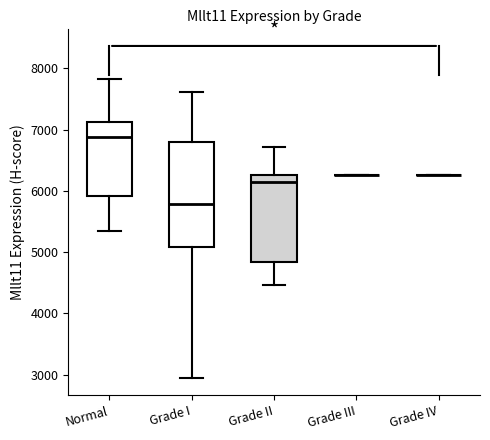

Where is the upper edge of the box for Grade II on the y-axis? The values are not printed on the chart, so give them approximately, as read against the axis.

6300